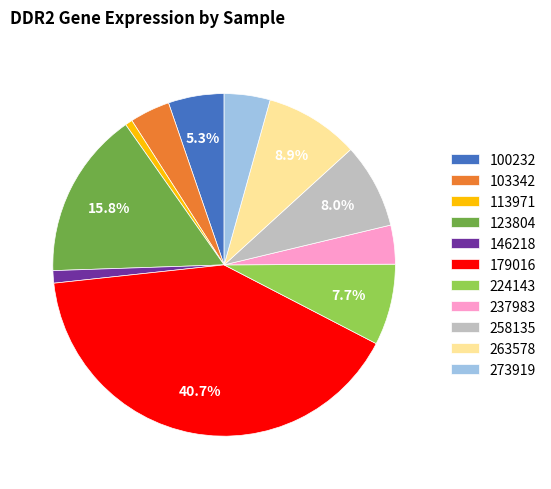

To the nearest percent, what is the combined percentage of 237983 and 258135?

12%